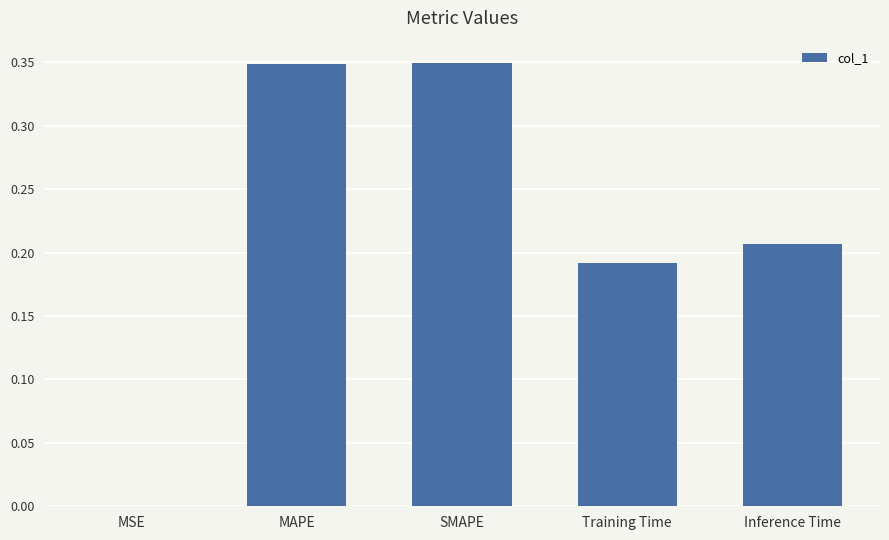

The value at Inference Time is 0.1. True or false?

False